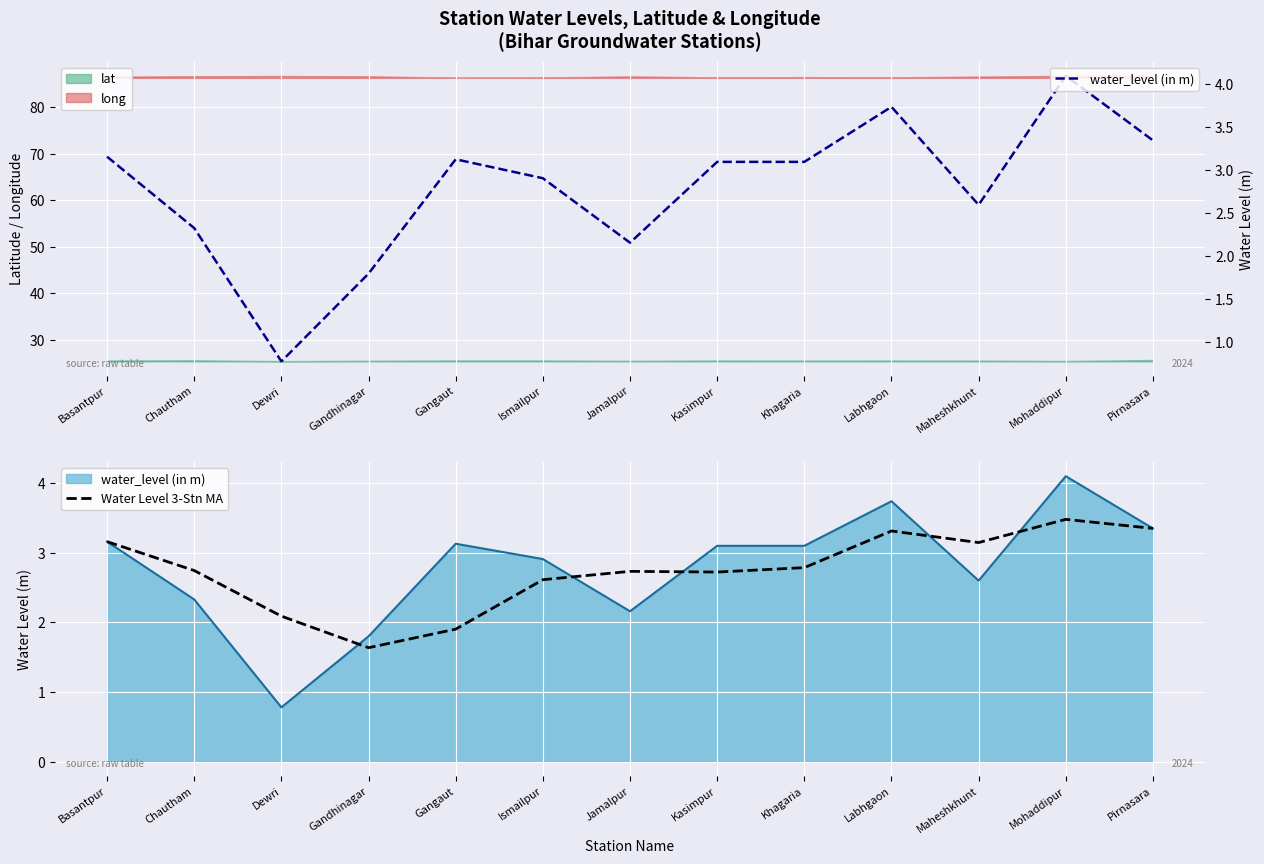

At which category is the sum across all series the highest?

Mohaddipur